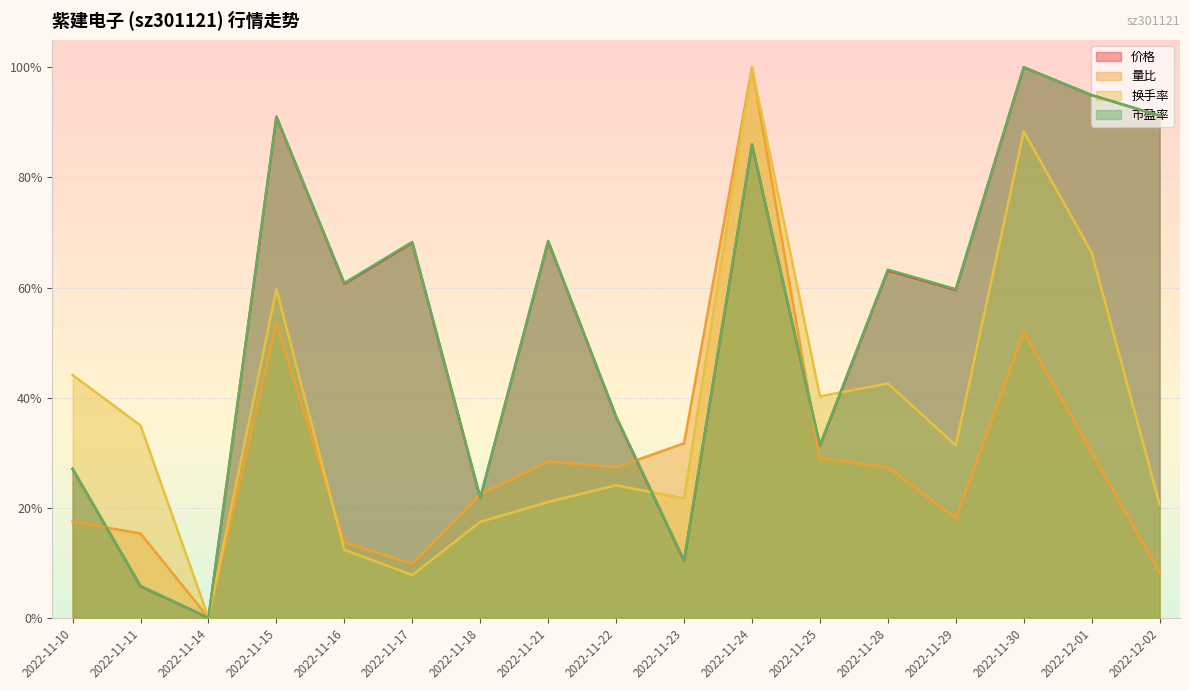

What is the difference between the maximum and minimum values in the 换手率 series?

1.0